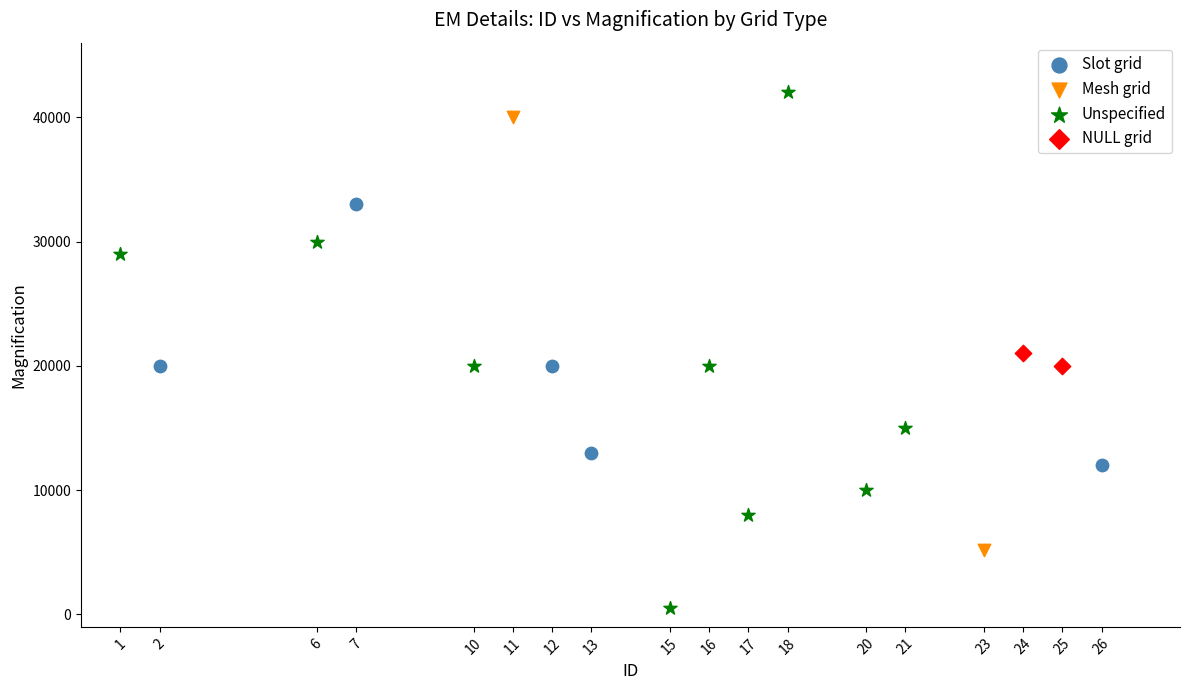

What are all the series names shown in the legend?

Slot grid, Mesh grid, Unspecified, NULL grid